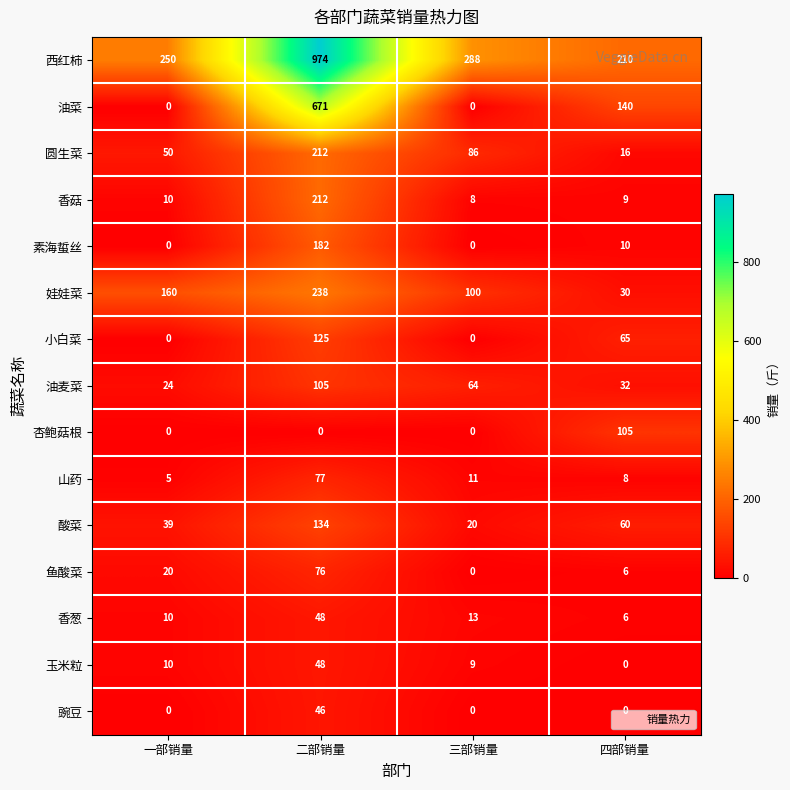

Which category has the highest value in the 鱼酸菜 series?

二部销量